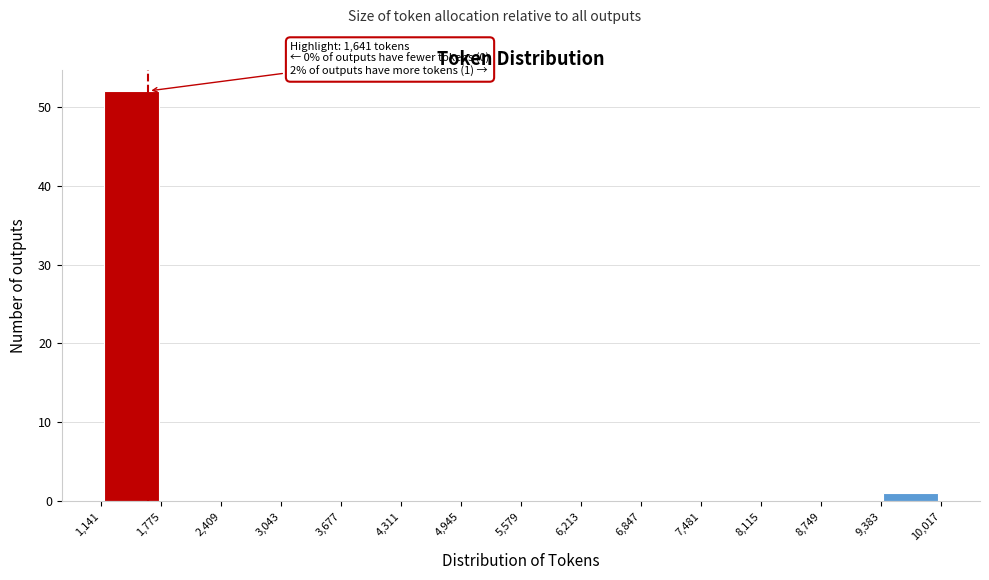

Which range on the x-axis has the tallest bar?

1,141 to 1,775